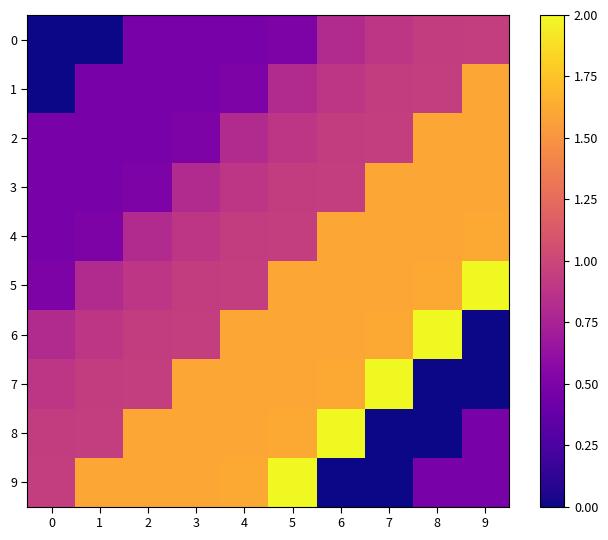

Reading left to right, what are all the values shown in this chart?

0: 0=0.0	1=0.0	2=0.5	3=0.5	4=0.5	5=0.5	6=0.8	7=0.9	8=0.9	9=0.9
1: 0=0.0	1=0.5	2=0.5	3=0.5	4=0.5	5=0.8	6=0.9	7=0.9	8=0.9	9=1.6
2: 0=0.5	1=0.5	2=0.5	3=0.5	4=0.8	5=0.9	6=0.9	7=0.9	8=1.6	9=1.6
3: 0=0.5	1=0.5	2=0.5	3=0.8	4=0.9	5=0.9	6=0.9	7=1.6	8=1.6	9=1.6
4: 0=0.5	1=0.5	2=0.8	3=0.9	4=0.9	5=0.9	6=1.6	7=1.6	8=1.6	9=1.6
5: 0=0.5	1=0.8	2=0.9	3=0.9	4=0.9	5=1.6	6=1.6	7=1.6	8=1.6	9=2.0
6: 0=0.8	1=0.9	2=0.9	3=0.9	4=1.6	5=1.6	6=1.6	7=1.6	8=2.0	9=0.0
7: 0=0.9	1=0.9	2=0.9	3=1.6	4=1.6	5=1.6	6=1.6	7=2.0	8=0.0	9=0.0
8: 0=0.9	1=0.9	2=1.6	3=1.6	4=1.6	5=1.6	6=2.0	7=0.0	8=0.0	9=0.5
9: 0=0.9	1=1.6	2=1.6	3=1.6	4=1.6	5=2.0	6=0.0	7=0.0	8=0.5	9=0.5